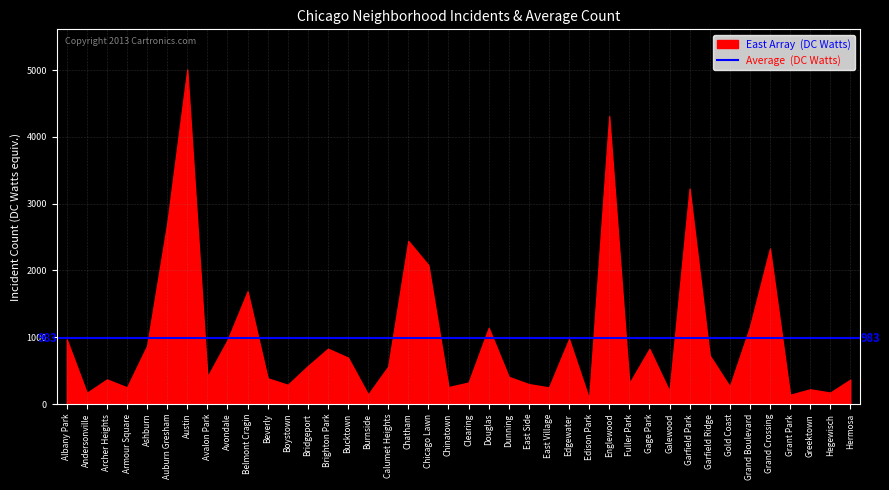

What is the change in value from Chicago Lawn to Dunning?

-1673